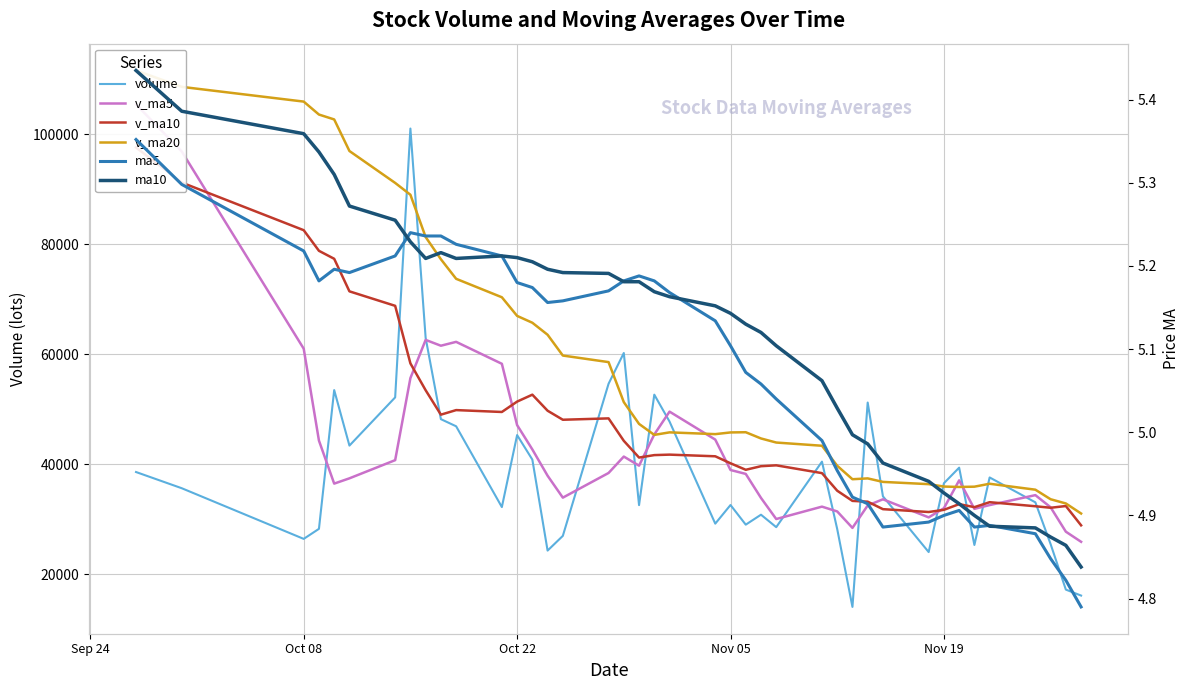

What is the smallest value displayed?

4.8